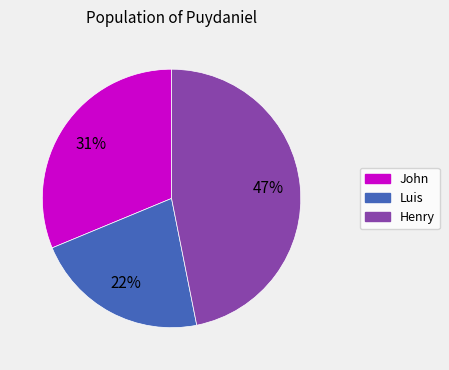

Do Luis and Henry together represent more than half of the pie?

Yes